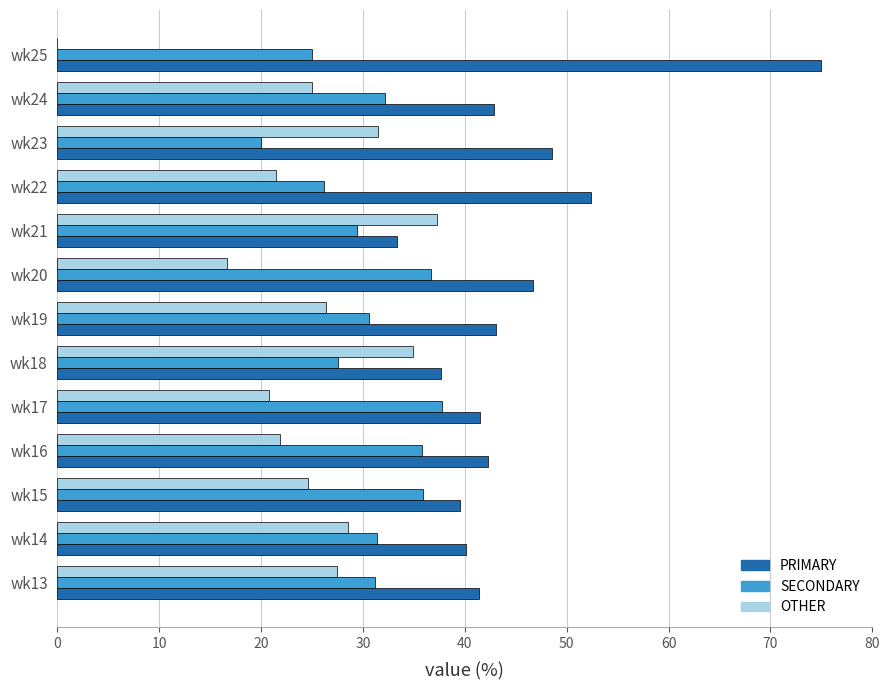

What is the sum of the OTHER values at wk18 and wk23?

66.3